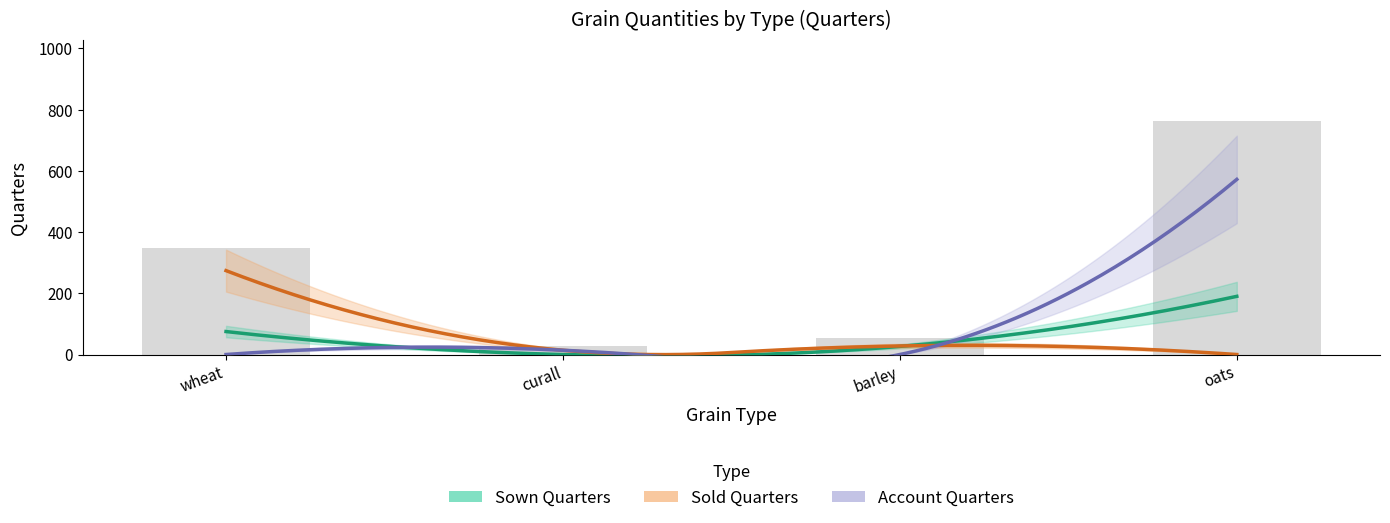

What is the total value across all series at oats?

762.0